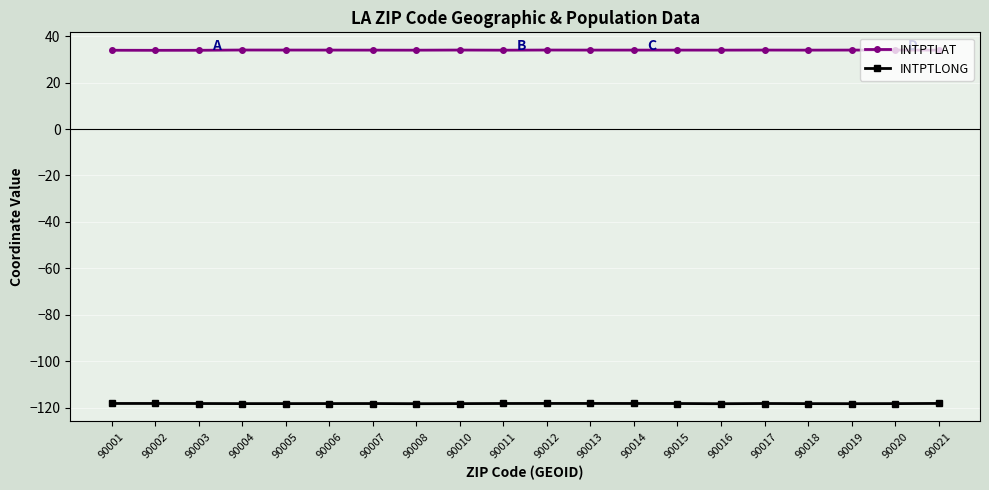

List the series in order of their overall mean, highest first.

INTPTLAT, INTPTLONG